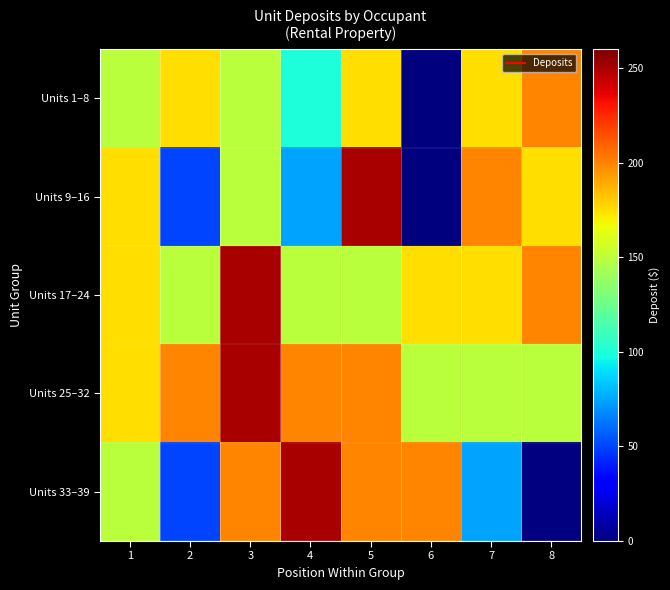

What is the average value of the Units 17–24 series?

178.1